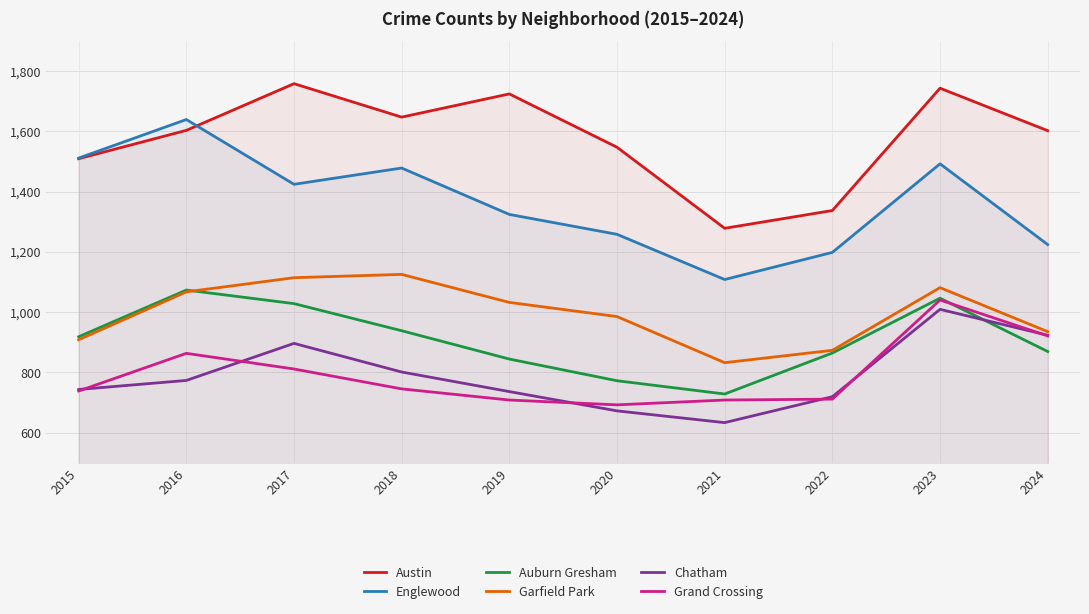

How many values in the Grand Crossing series are below 745?

5